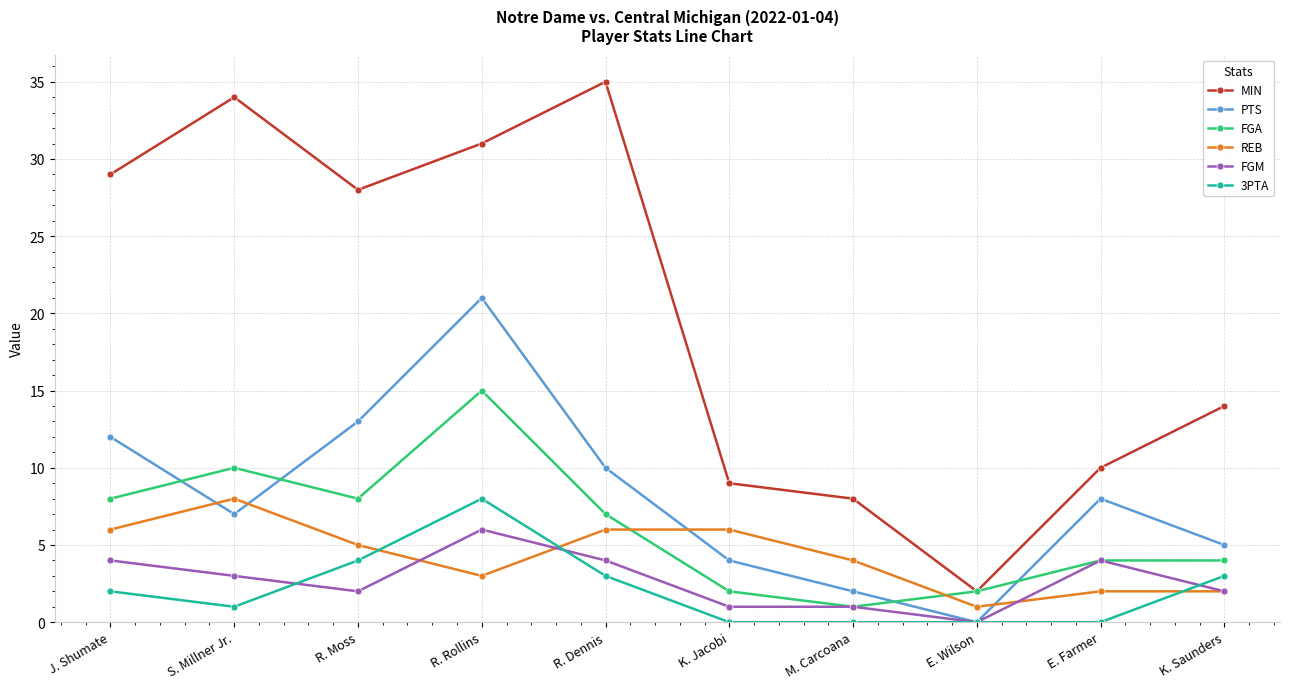

True or false: REB and FGA intersect in this chart.

True